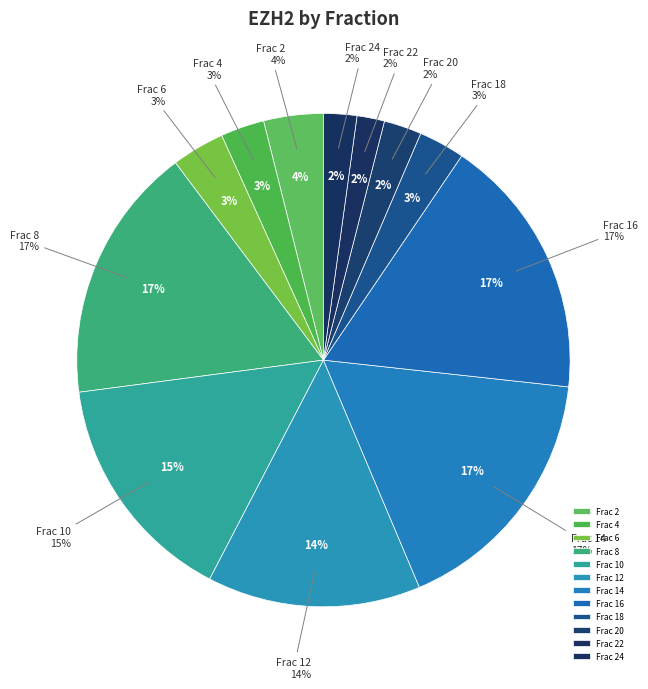

Between 8 and 4, which is larger?

8